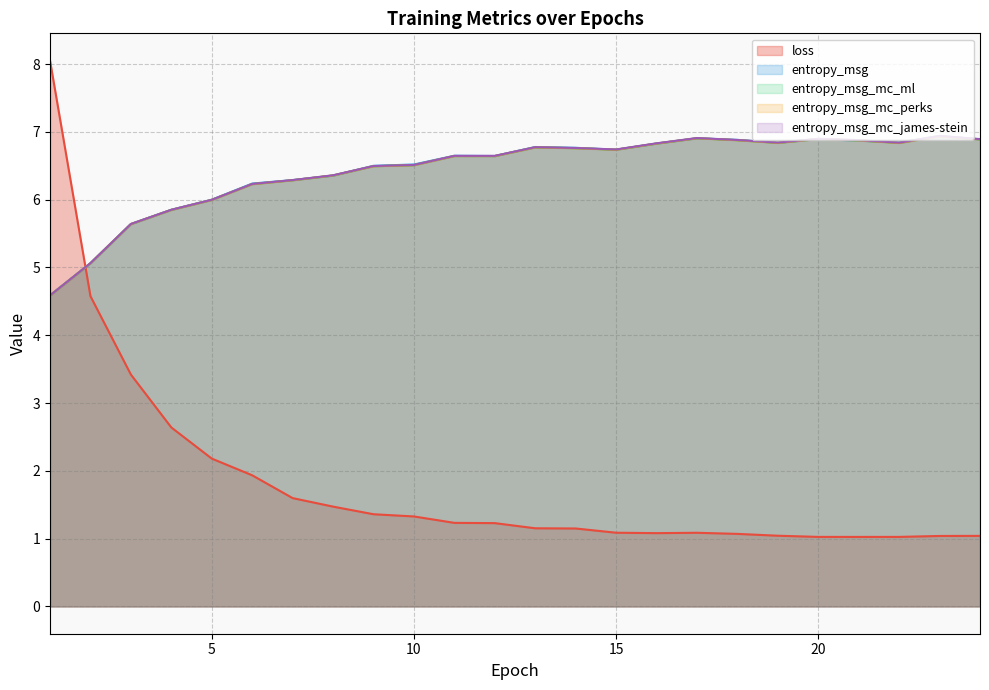

The entropy_msg series shows 3.3 at 19. True or false?

False